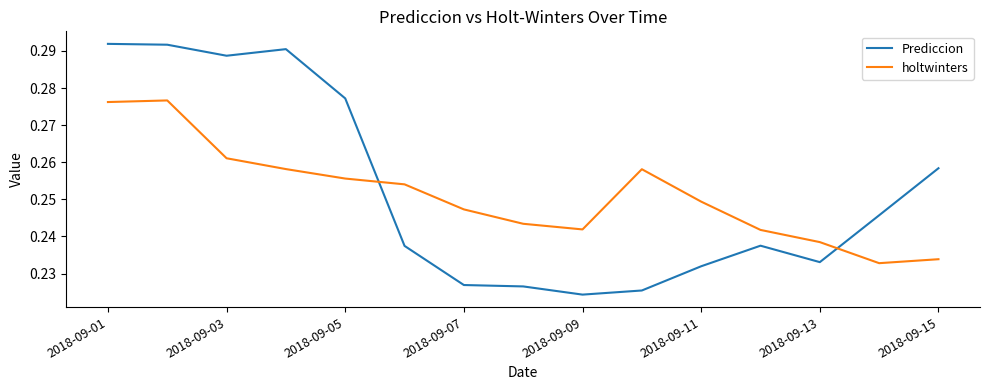

List the series in order of their peak value, highest first.

Prediccion, holtwinters